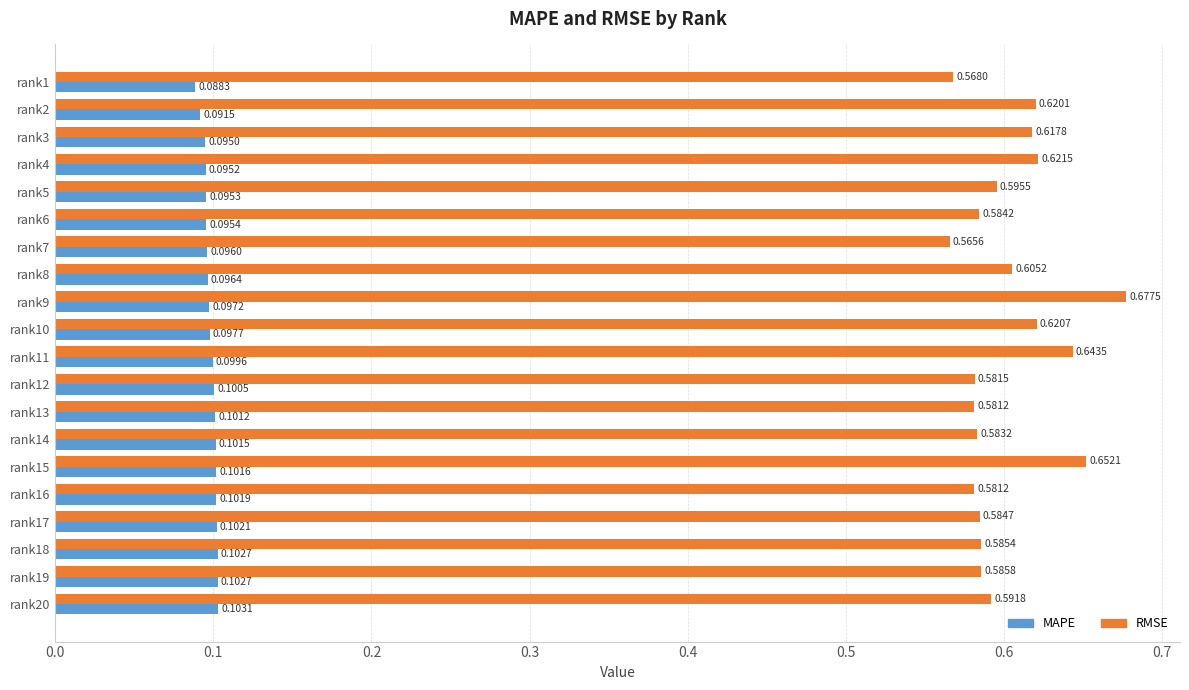

Between rank17 and rank19, which series saw the biggest shift?

RMSE